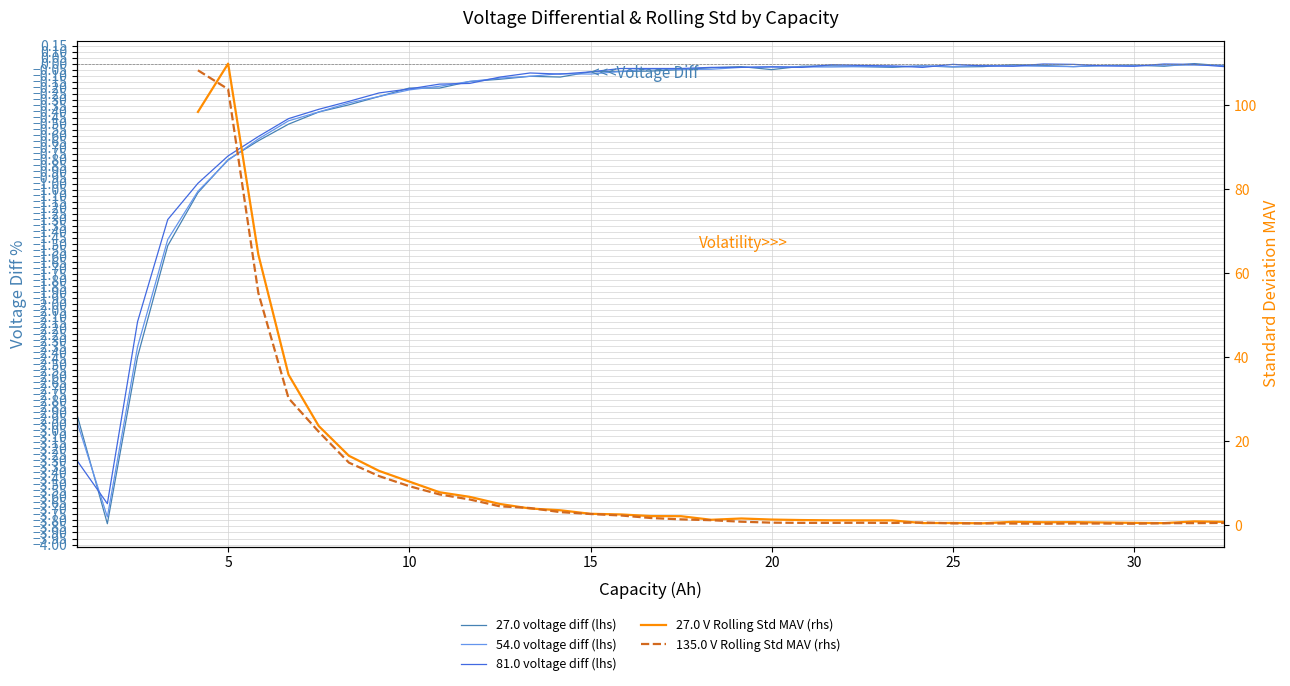

How many times do 27.0 voltage diff (lhs) and 54.0 voltage diff (lhs) cross each other?

17